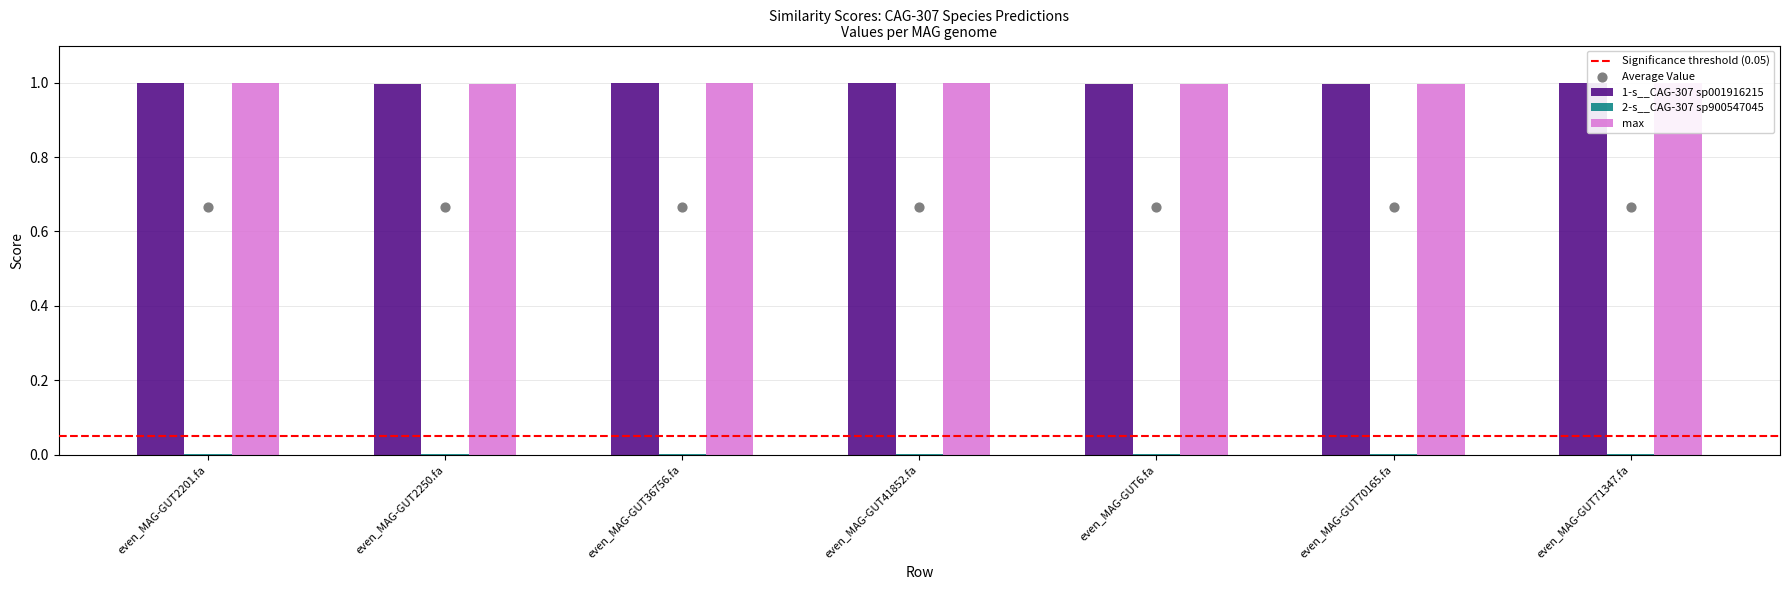

Which series contains the highest Y value?

2-s__CAG-307 sp900547045